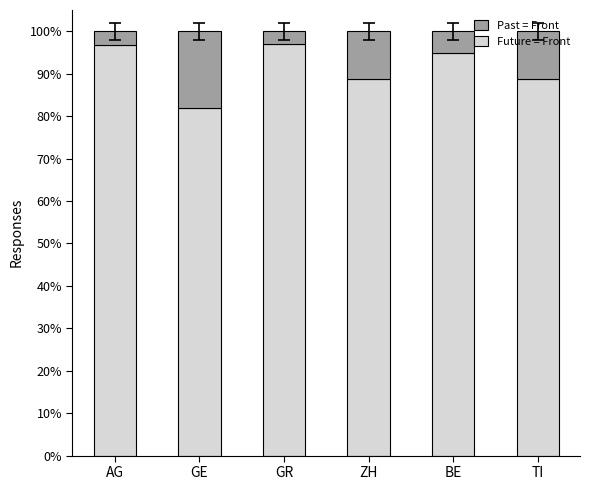

The value of Future = Front at AG is 96.8. True or false?

True